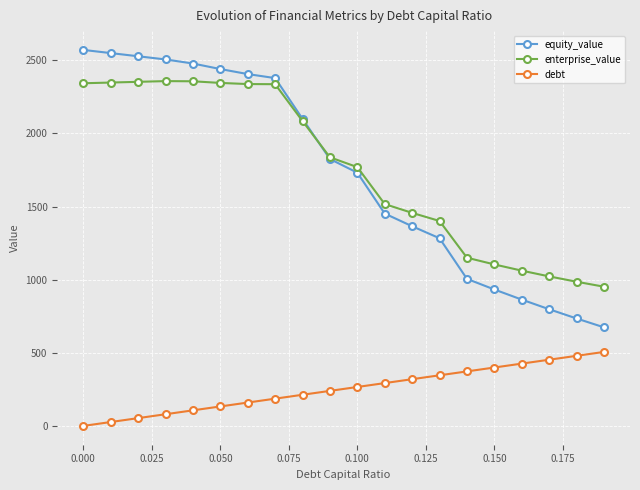

How many lines are shown in the chart?

3